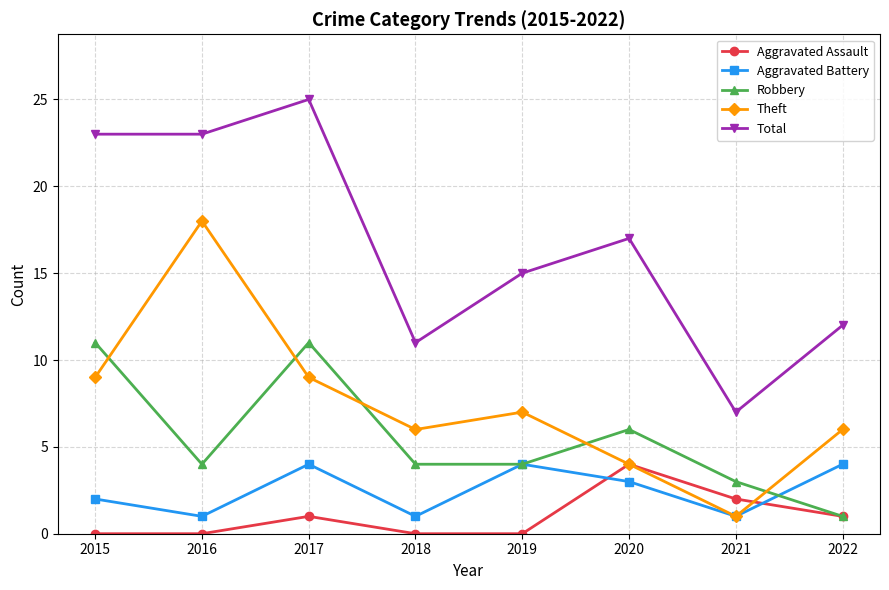

Reading left to right, list all the values displayed in this chart.

Aggravated Assault: 2015=0	2016=0	2017=1	2018=0	2019=0	2020=4	2021=2	2022=1
Aggravated Battery: 2015=2	2016=1	2017=4	2018=1	2019=4	2020=3	2021=1	2022=4
Robbery: 2015=11	2016=4	2017=11	2018=4	2019=4	2020=6	2021=3	2022=1
Theft: 2015=9	2016=18	2017=9	2018=6	2019=7	2020=4	2021=1	2022=6
Total: 2015=23	2016=23	2017=25	2018=11	2019=15	2020=17	2021=7	2022=12